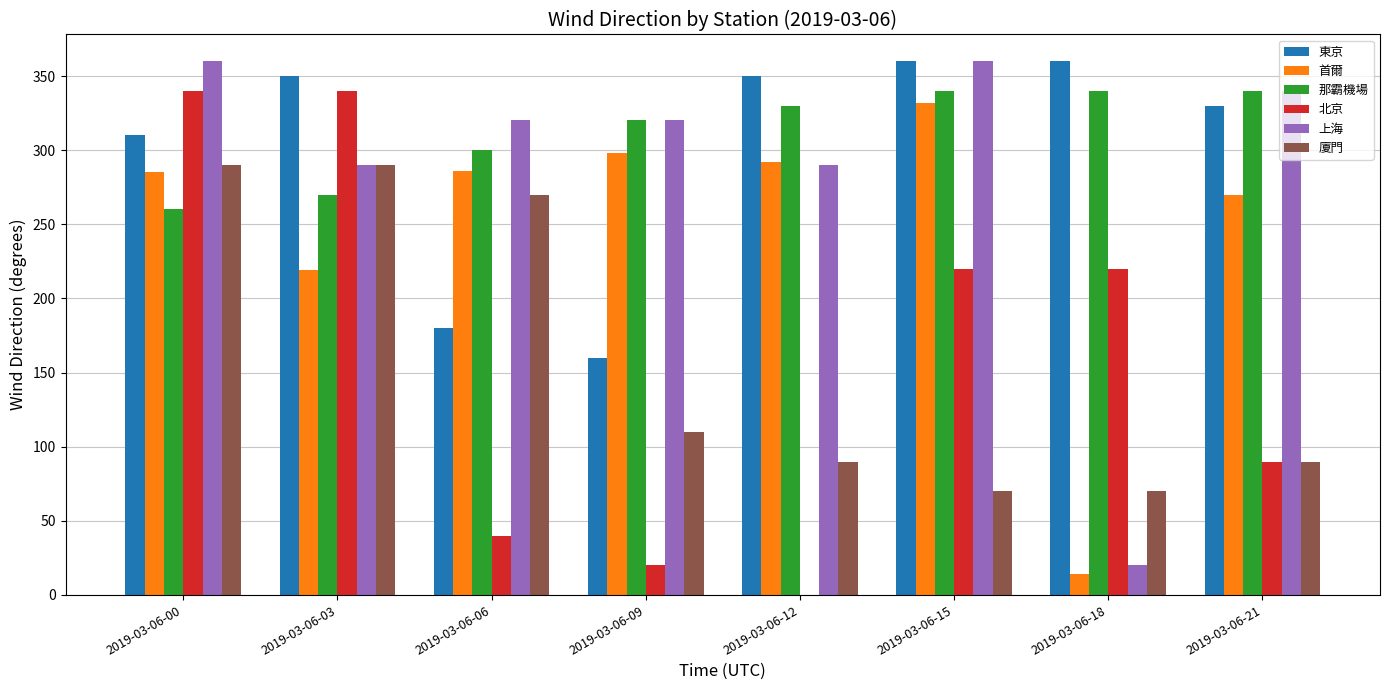

What is the difference between the 北京 values at 2019-03-06-00 and 2019-03-06-21?

250